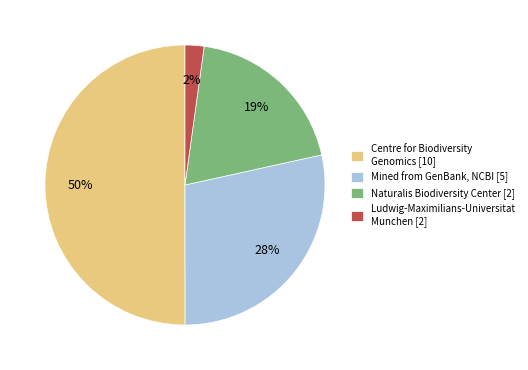

To the nearest percent, what is the difference between the Ludwig-Maximilians-Universitat Munchen [2] and Mined from GenBank, NCBI [5] slice percentages?

26%